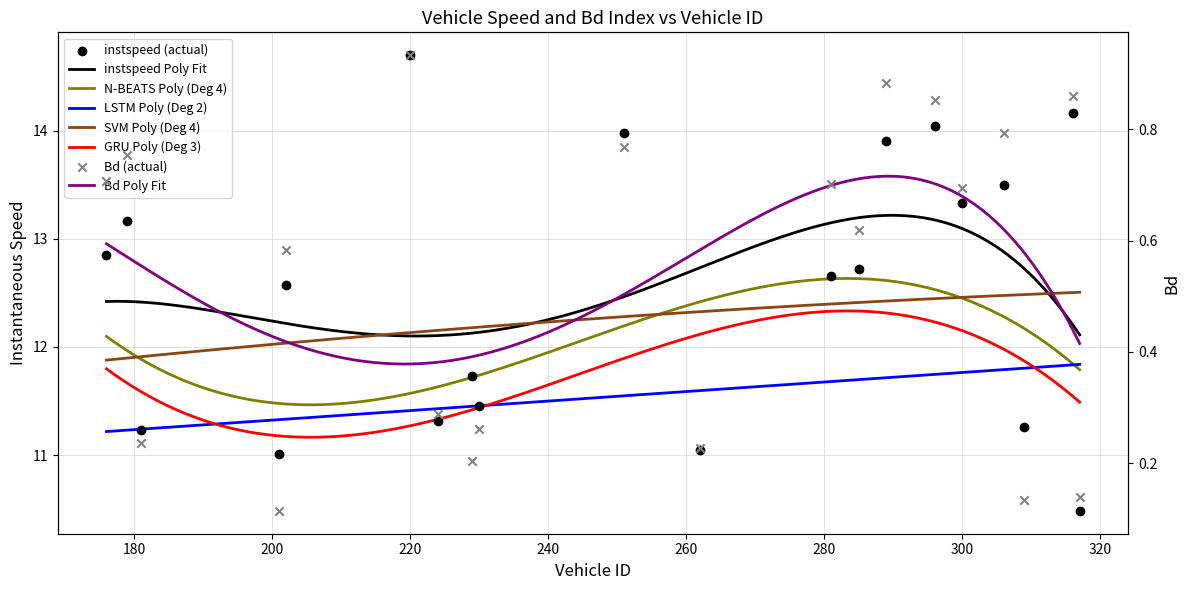

At how many categories does at least one series exceed 14?

3